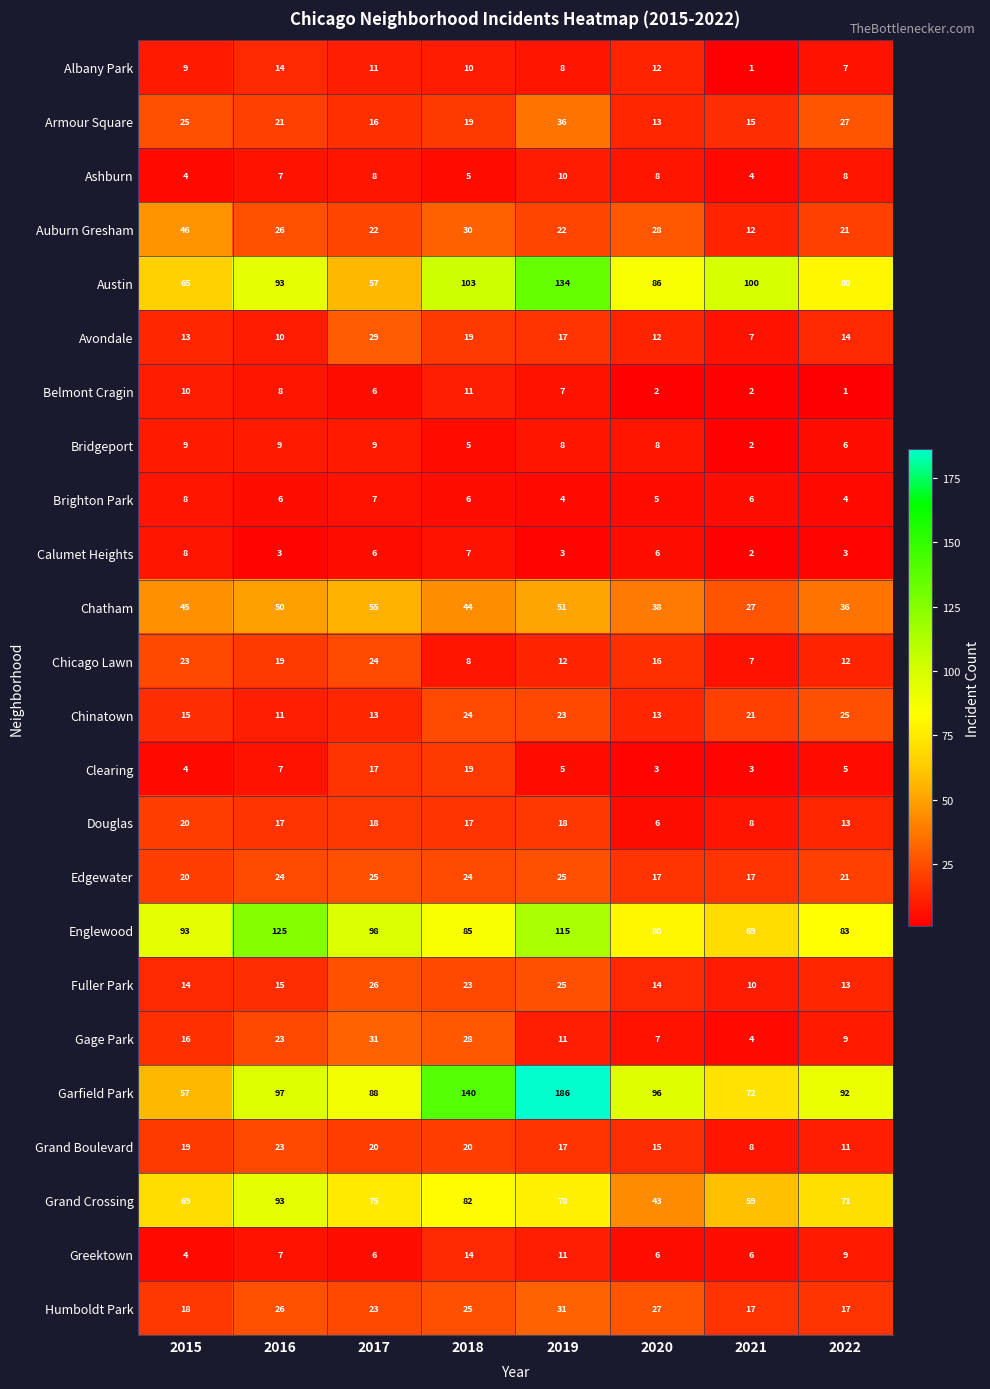

Is it true that Brighton Park equals 2 at 2022?

False